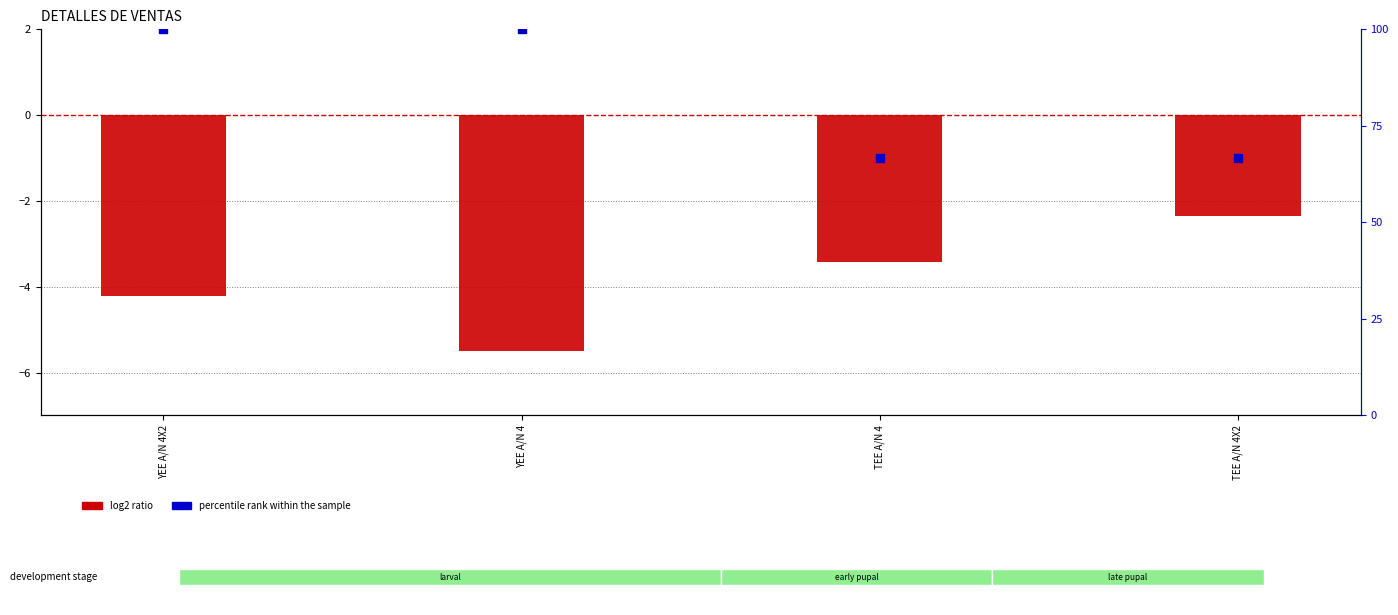

What is the total value across all series at YEE A/N 4?

94.5